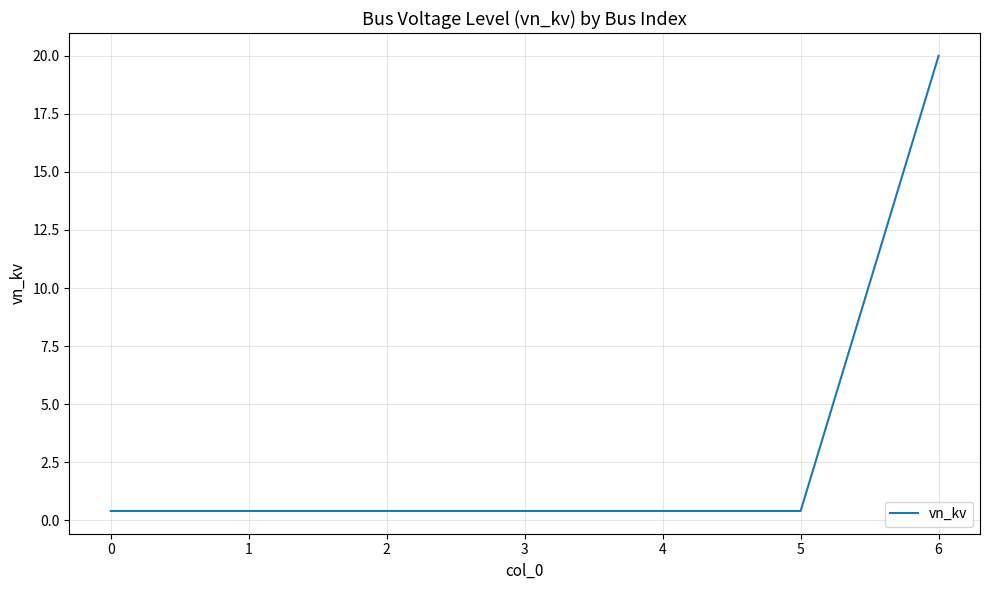

What is the difference between the values at 6 and 5?

19.6